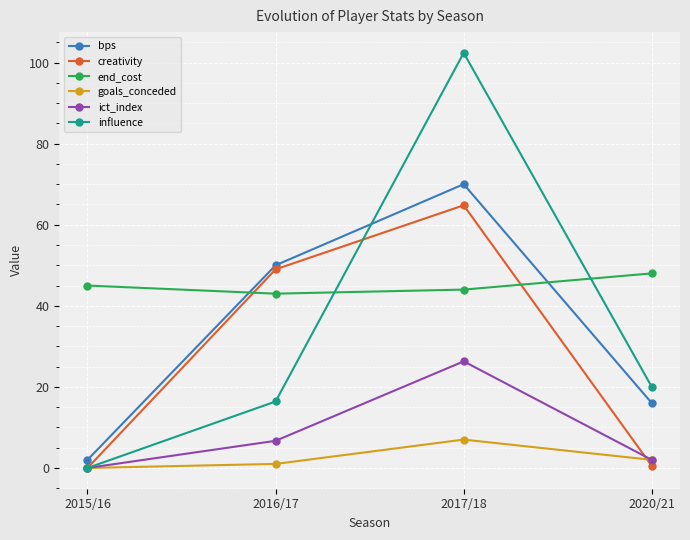

What is the label of the 3rd point from the right?

2016/17